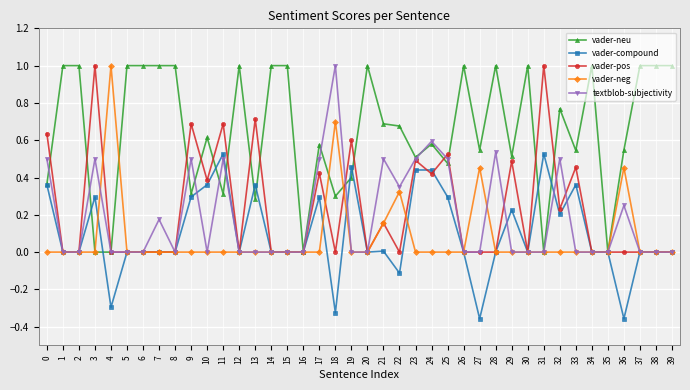

What is the difference between the highest and lowest values at 28?

1.0